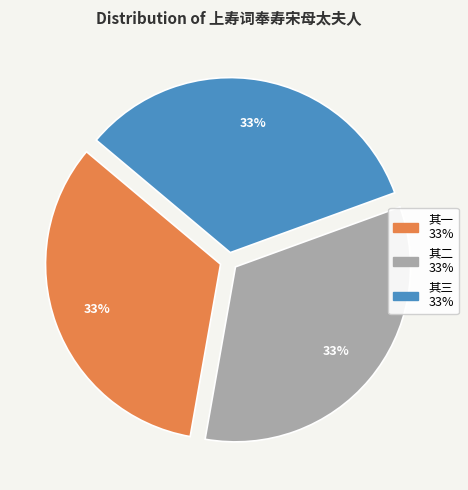

Is there a majority slice in this chart?

No